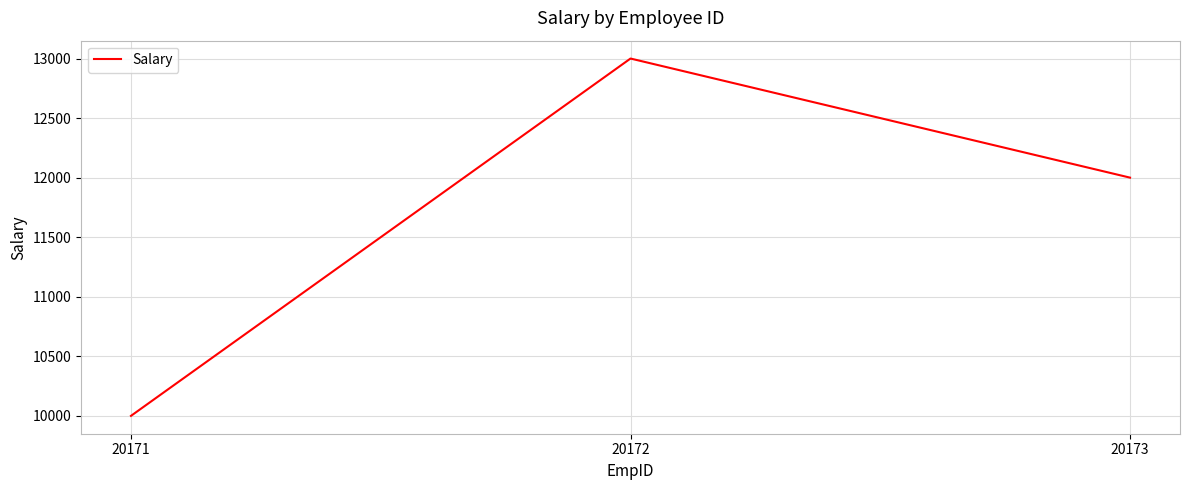

What is the difference between the maximum and minimum values?

3000